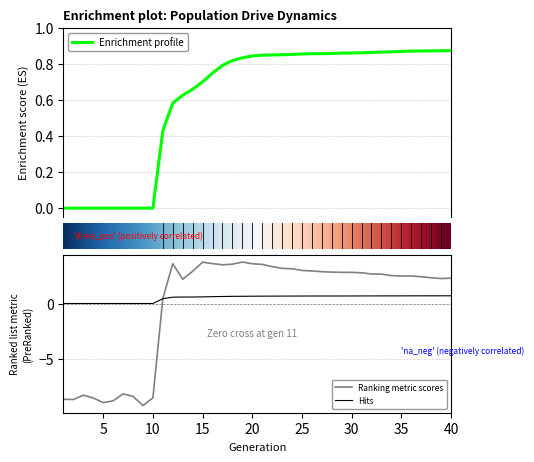

How many values in the size series are below 2?

11